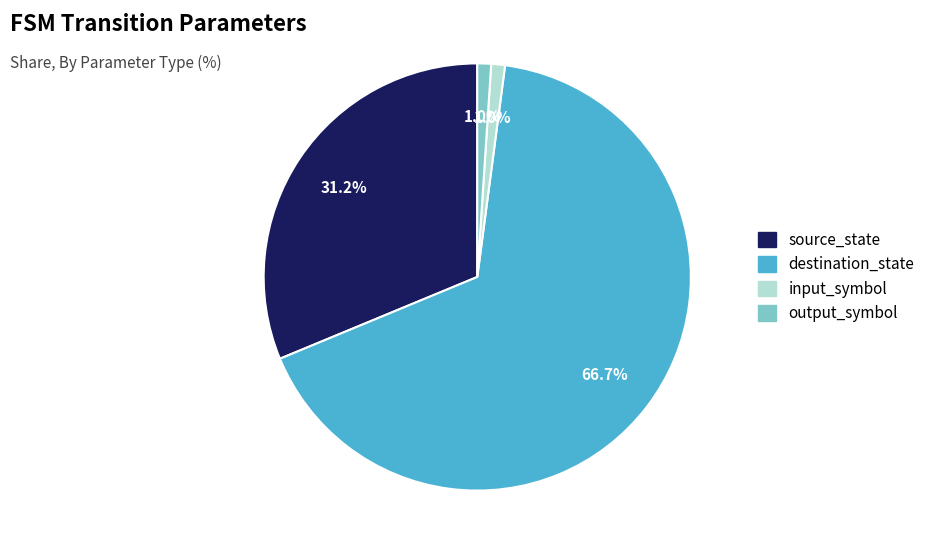

The source_state slice represents 31% of the pie. True or false?

True